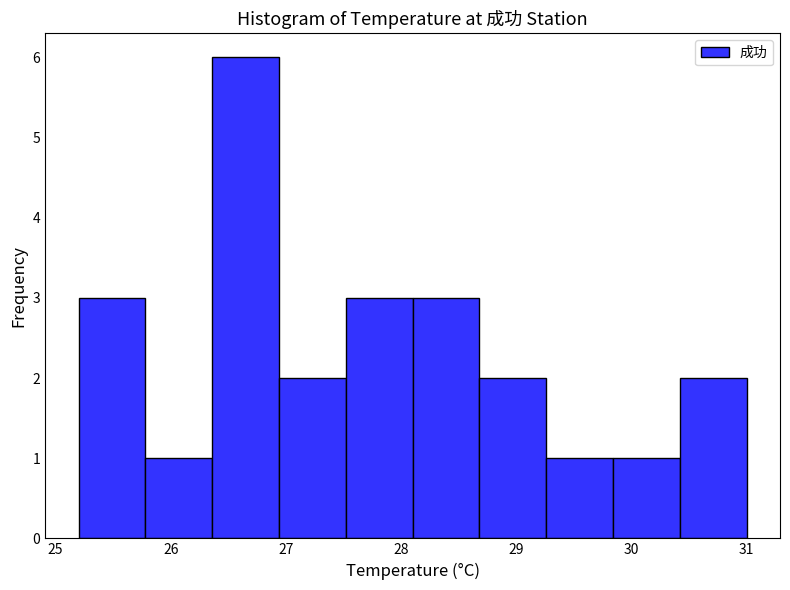

How tall is the bar that spans 27.52 to 28.10 on the x-axis? Neither the bar edges nor the heights are printed on the chart, so give them approximately, as read against the axes.

3